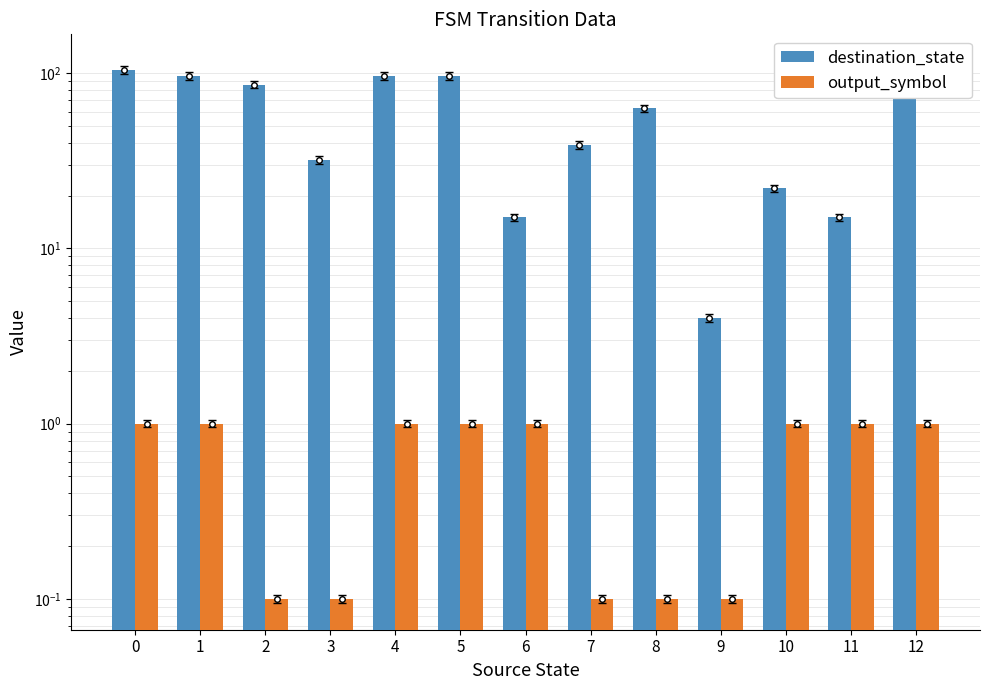

Rank the categories by destination_state value from lowest to highest.

9, 6, 11, 10, 3, 7, 8, 2, 1, 4, 5, 0, 12